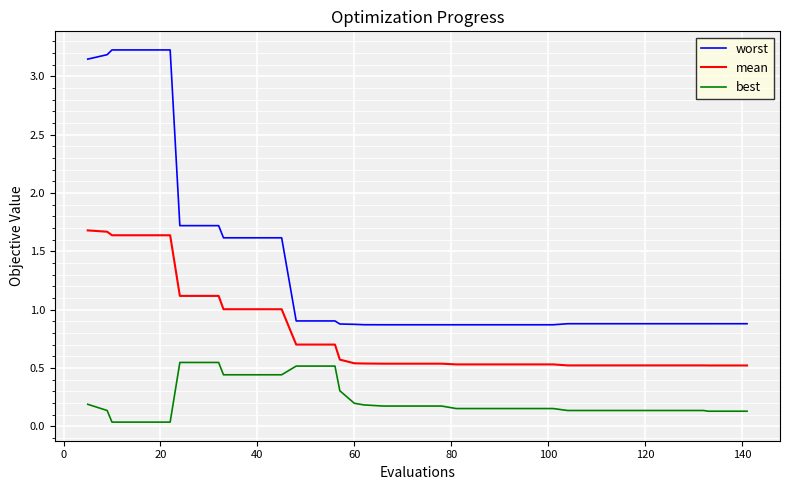

List the series in order of their overall mean, highest first.

worst, mean, best